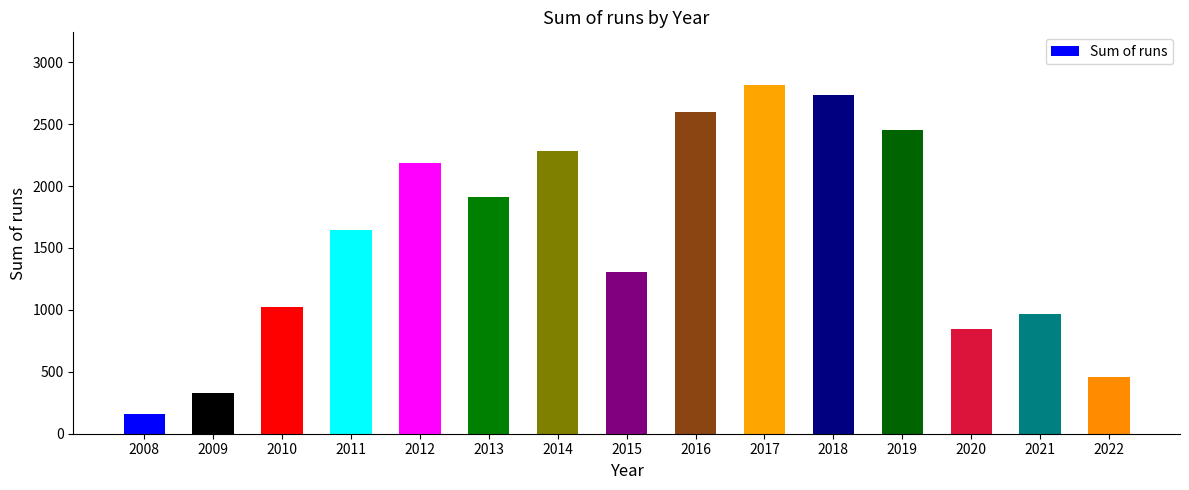

Rank the categories by value from highest to lowest.

2017, 2018, 2016, 2019, 2014, 2012, 2013, 2011, 2015, 2010, 2021, 2020, 2022, 2009, 2008